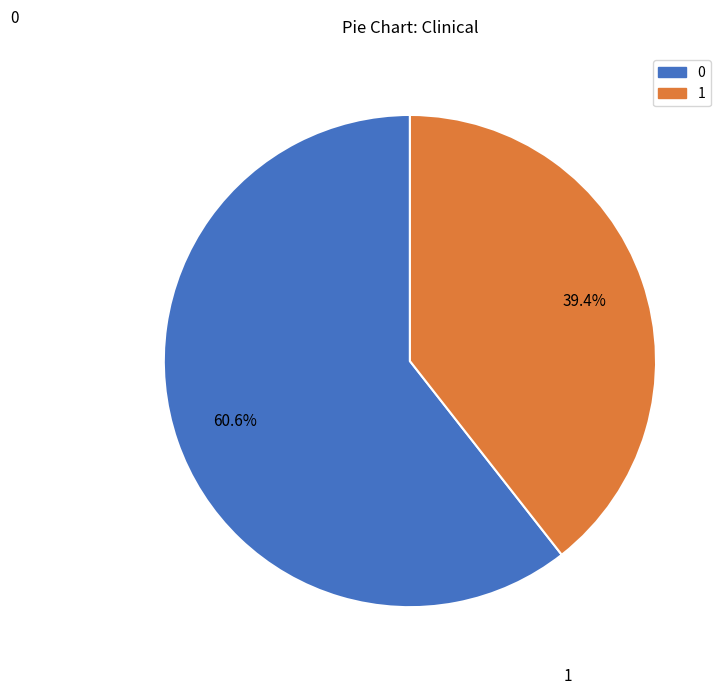

To the nearest percent, what is the difference between the 1 and 0 slice percentages?

21%